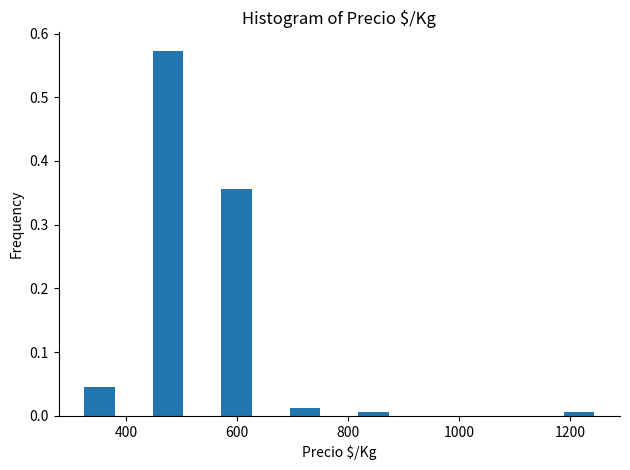

Read against the x-axis, roughly where is the centre of the tallest bar?

480